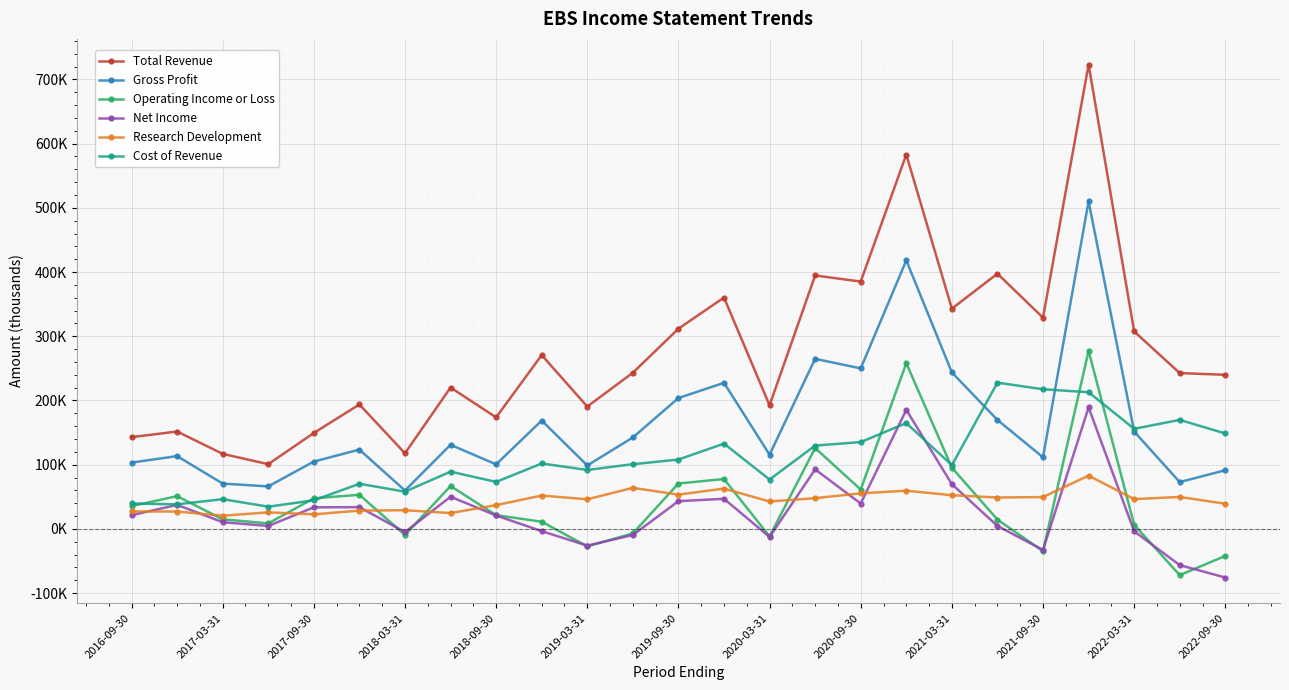

Where is Research Development nearest to the value 51750?

2021-03-31